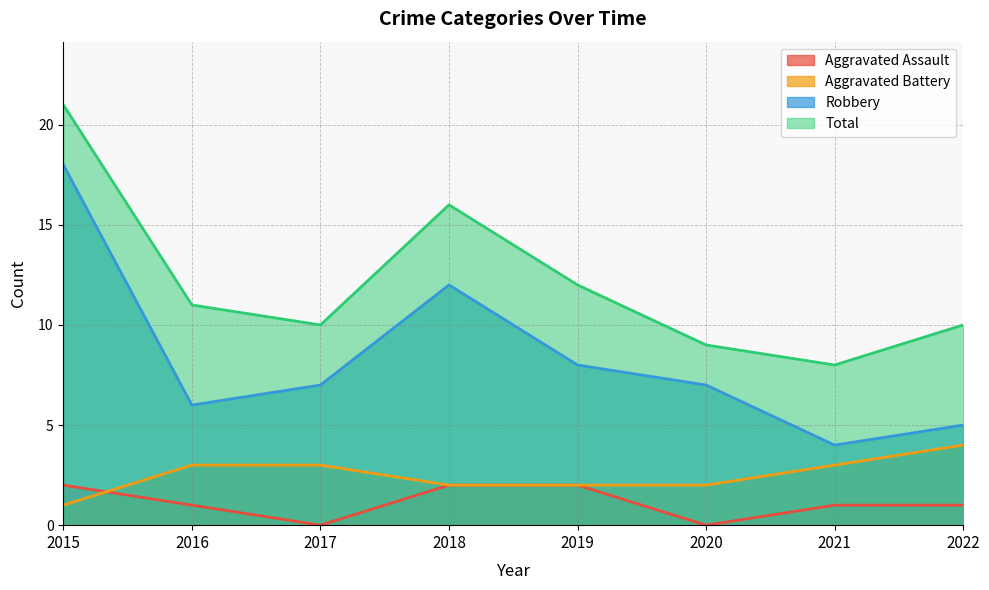

Which series has the largest range (max minus min)?

Robbery